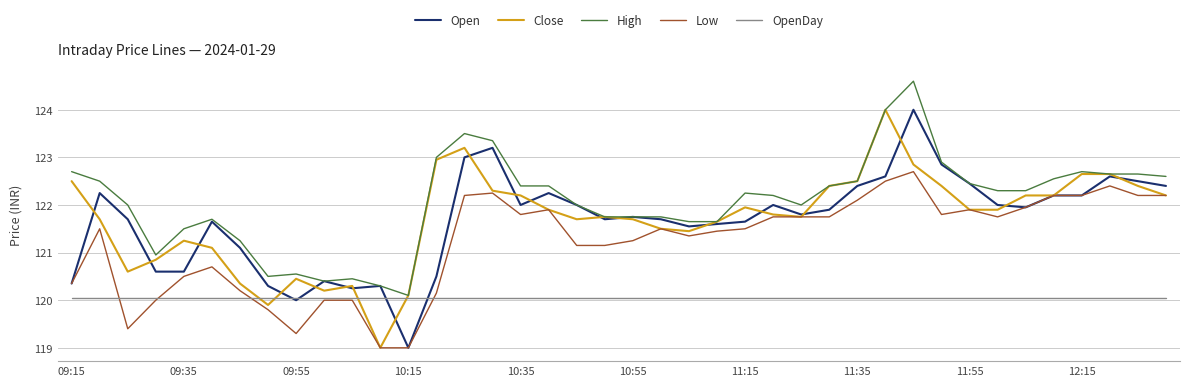

What is the lowest value of the High series?

120.1